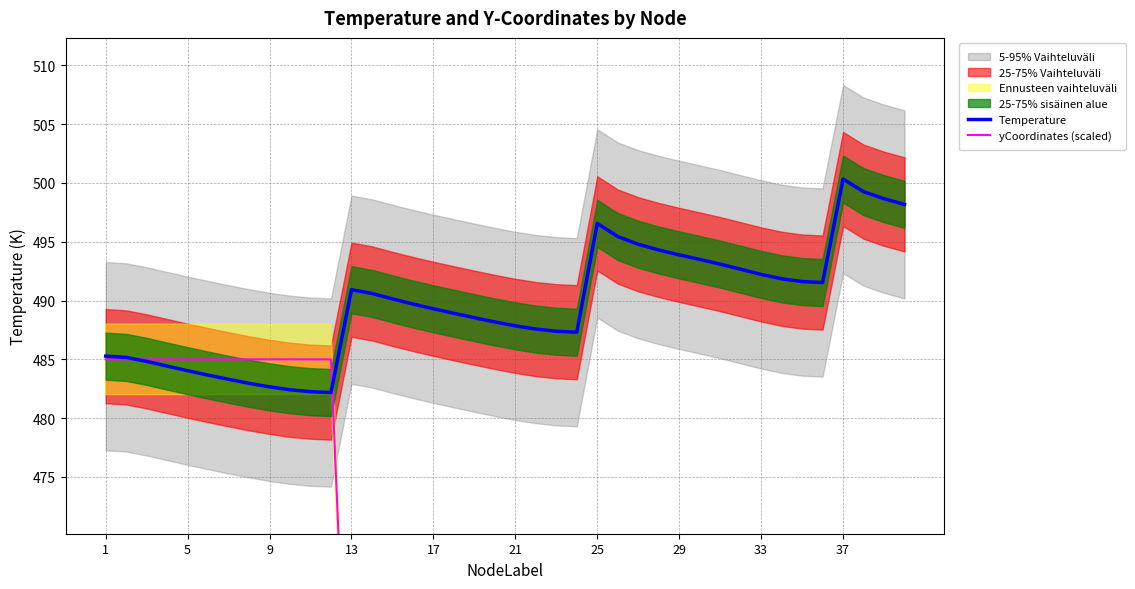

Which category has the highest value in the Temperature series?

37